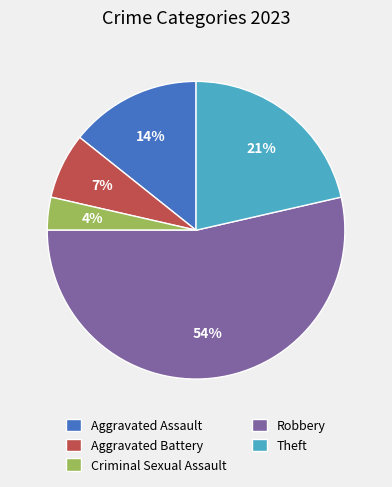

The Aggravated Assault slice represents 7% of the pie. True or false?

False